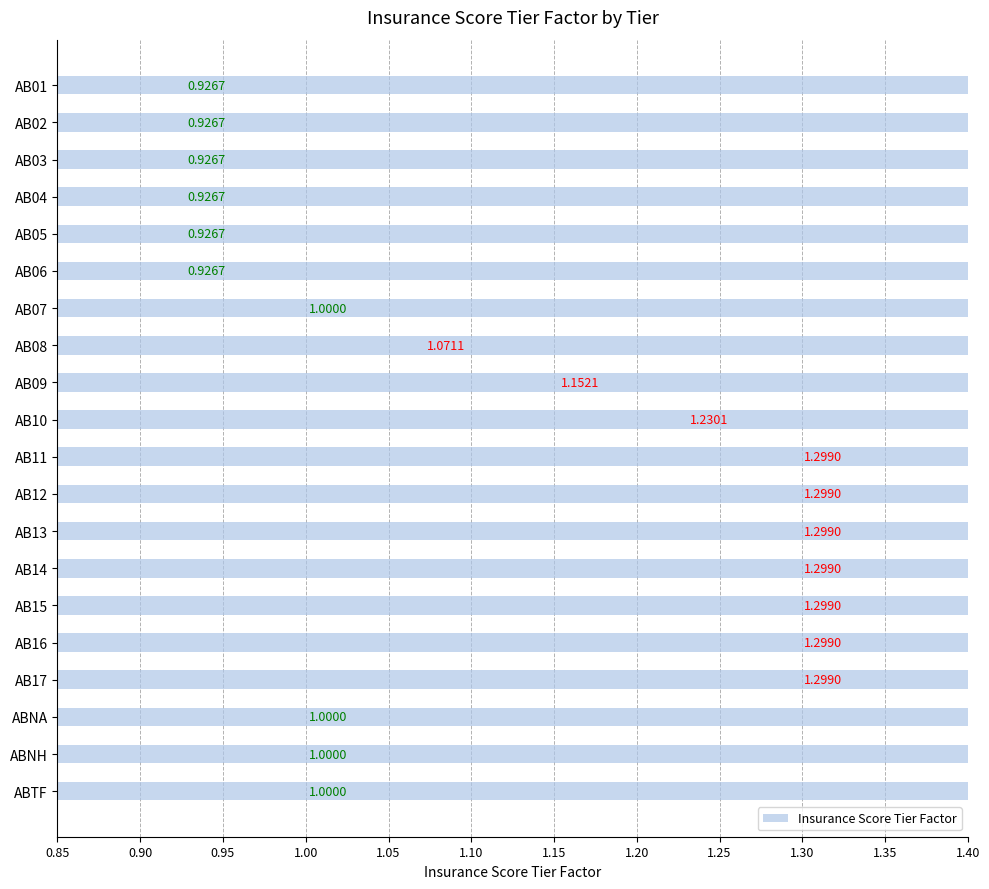

Where does the data first go above 1?

AB08